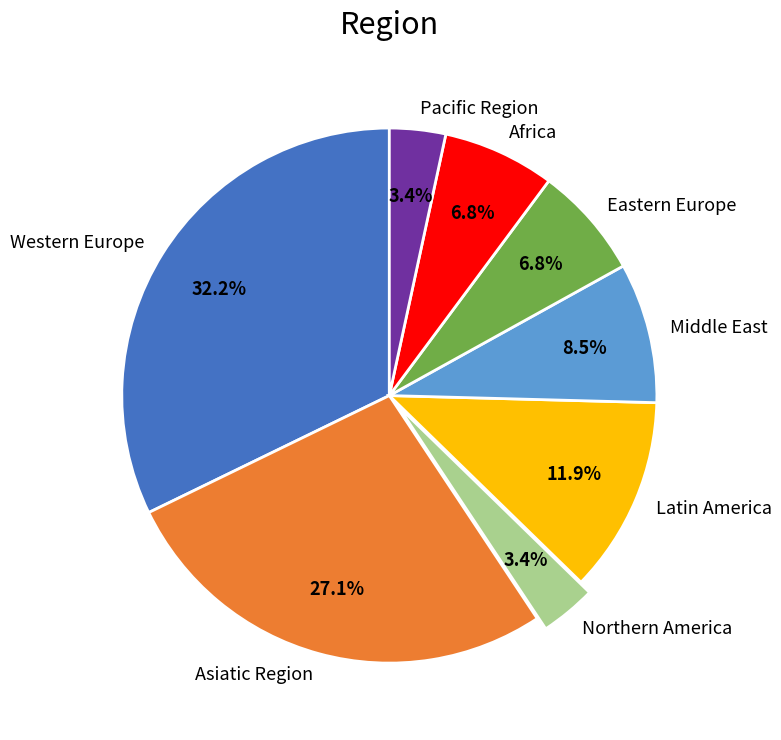

Count the number of slices in the pie.

8